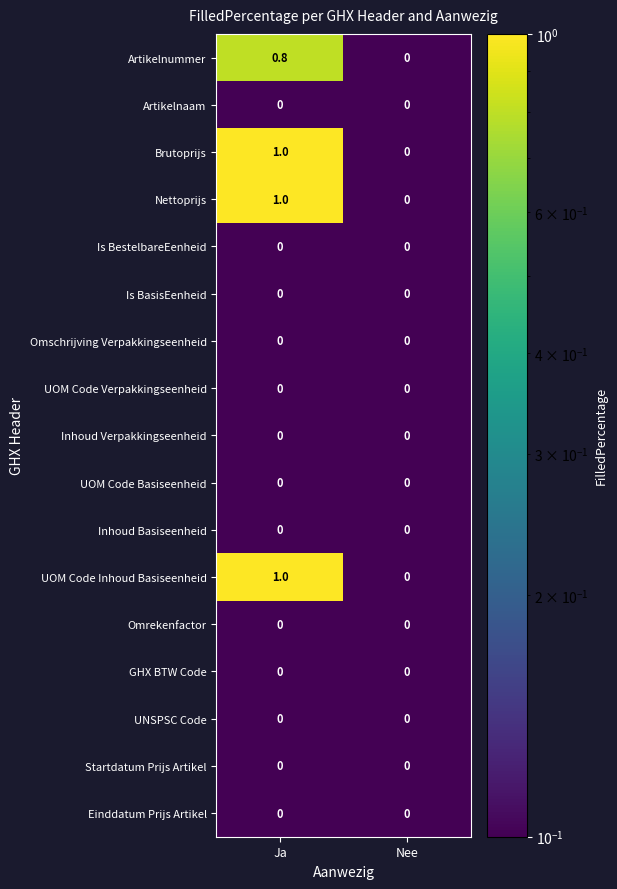

At which category is the sum across all series the highest?

Ja